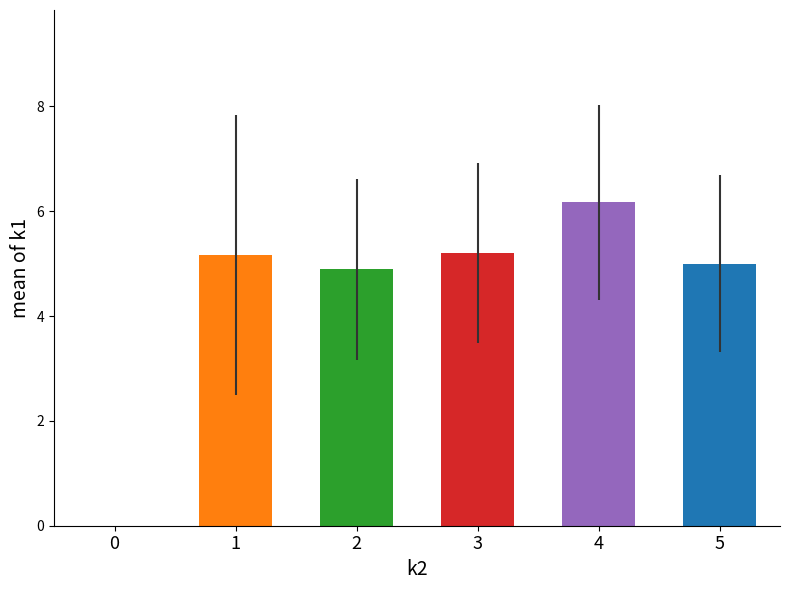

How many categories are shown in the chart?

6